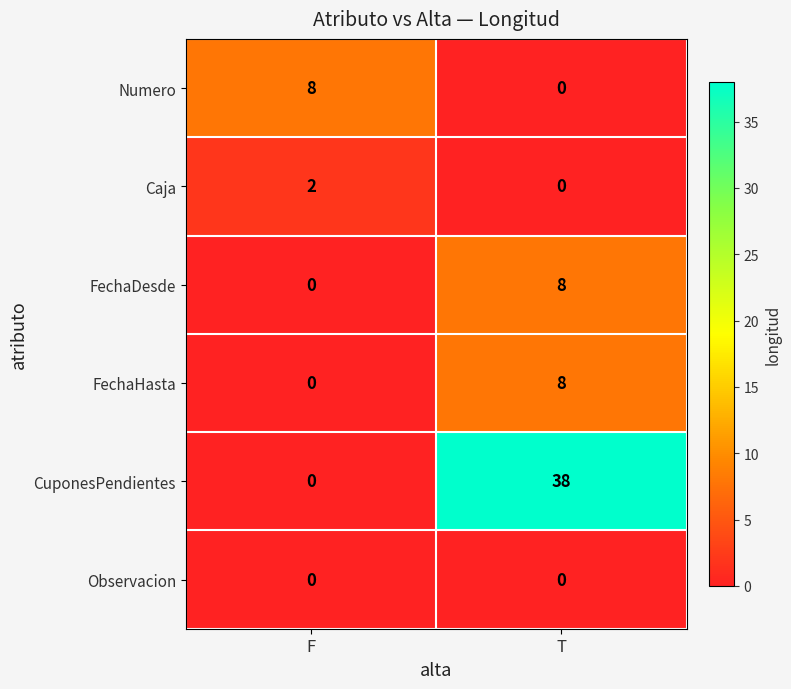

The value of CuponesPendientes at F is 19. True or false?

False